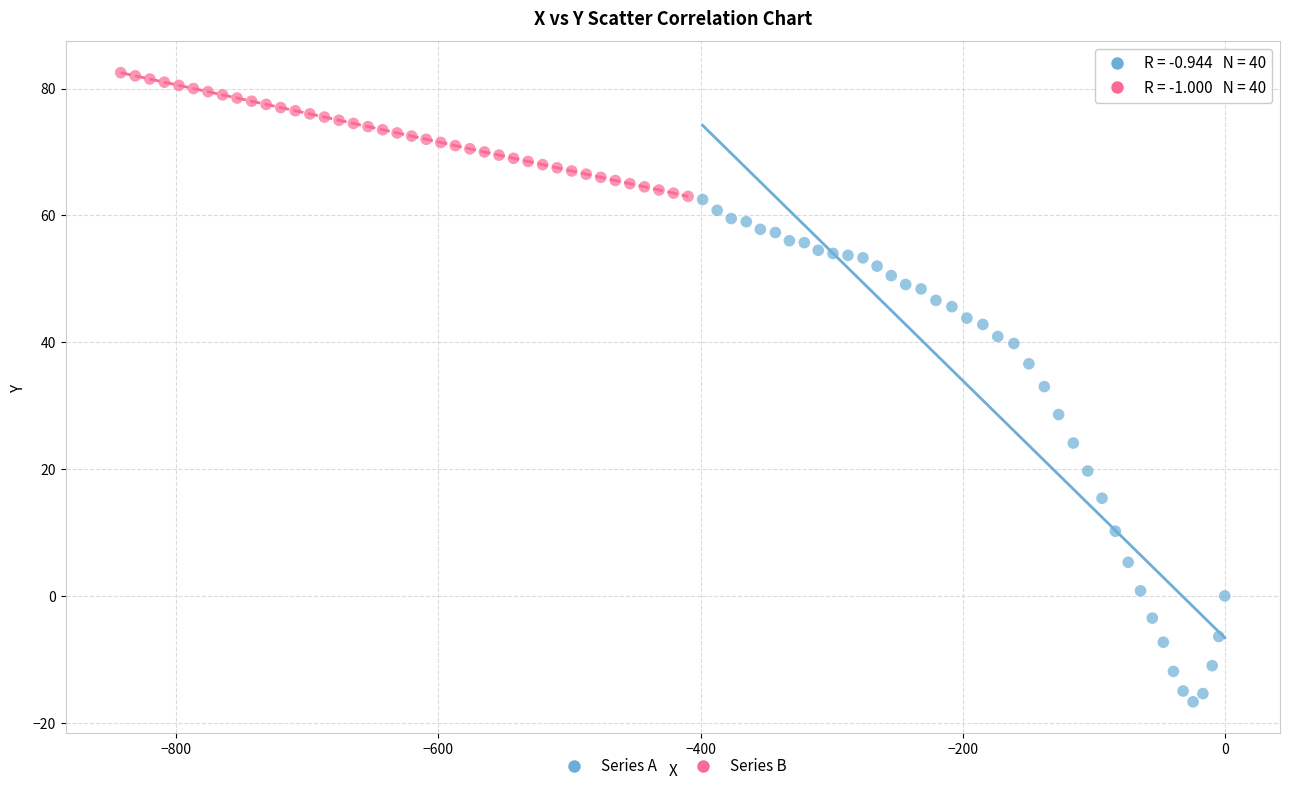

Which series has the widest spread of Y values?

Series A